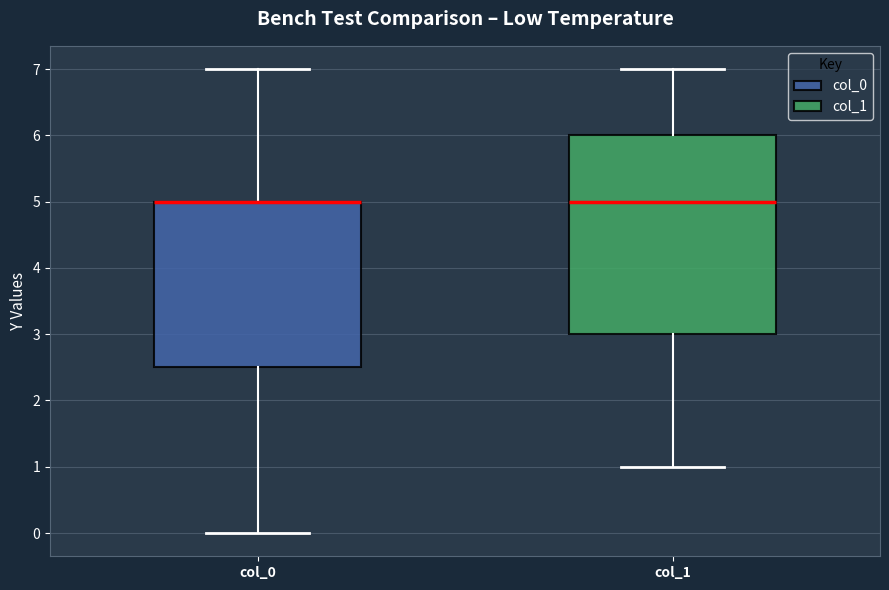

Comparing the boxes themselves (not the whiskers), which one is the tallest?

col_1